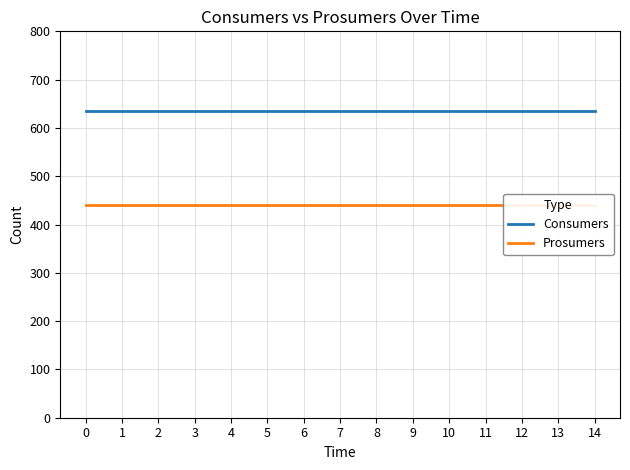

True or false: Consumers and Prosumers cross at least once.

False